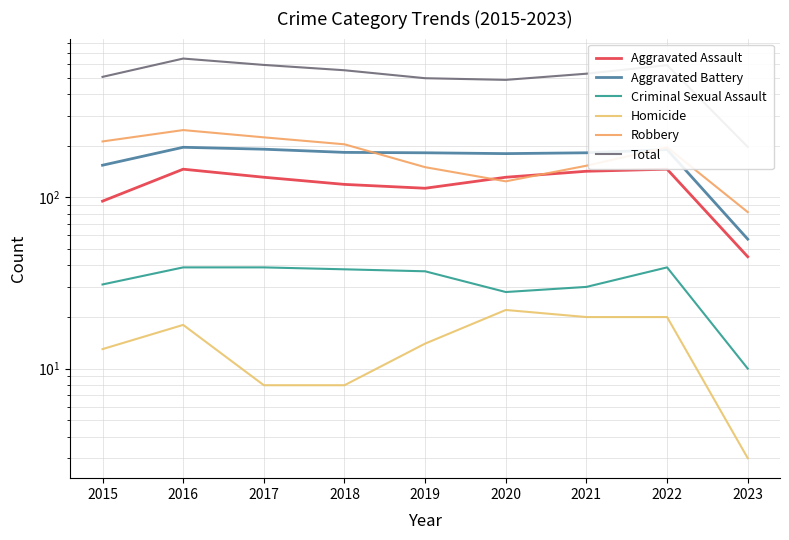

Which series has the largest total across all categories?

Total